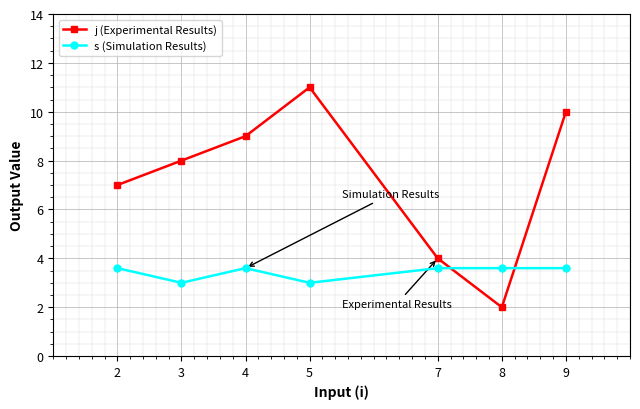

True or false: s (Simulation Results) and j (Experimental Results) intersect in this chart.

True